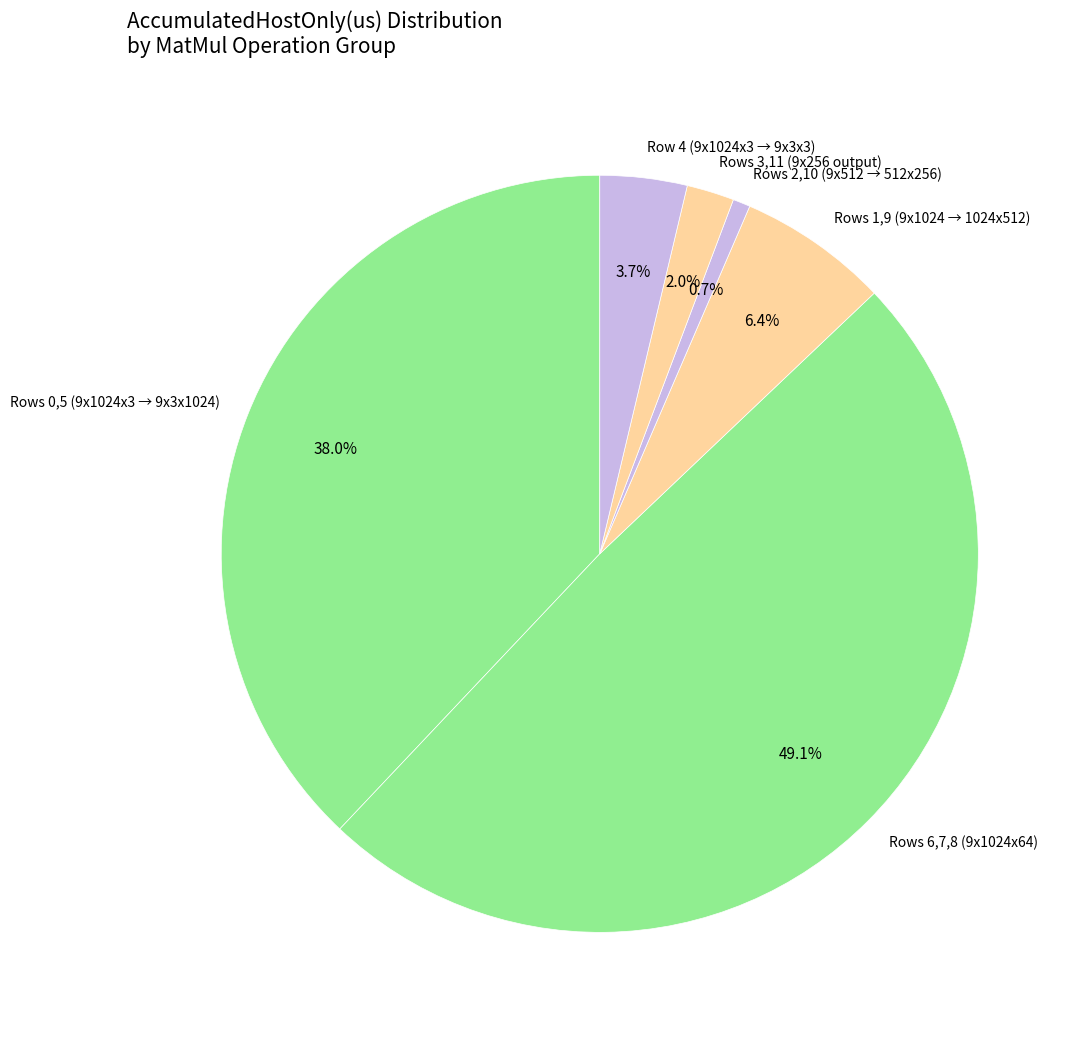

Count the number of slices in the pie.

6